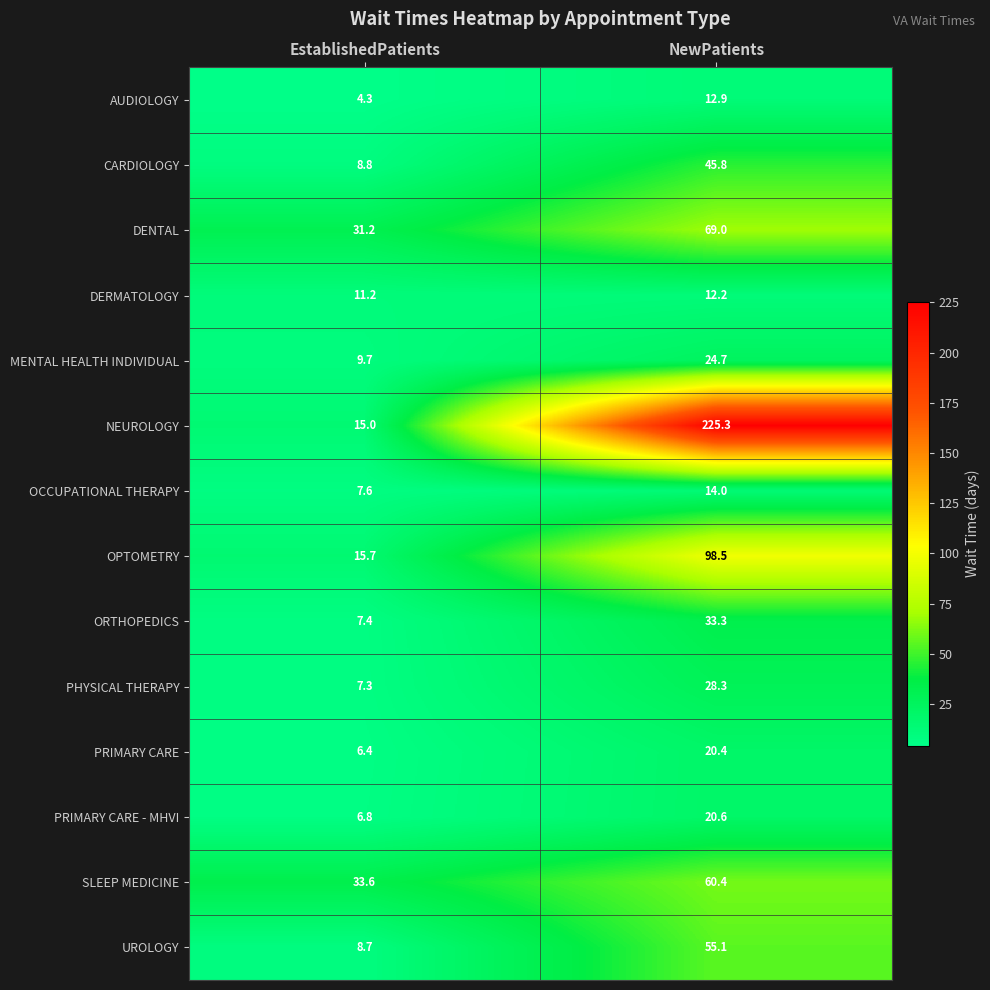

Which label corresponds to the largest value in the chart?

NewPatients